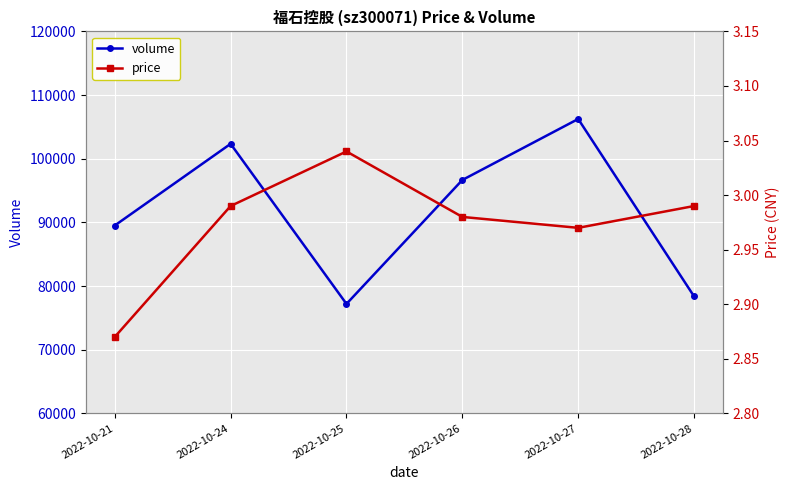

What are all the series names shown in the legend?

volume, price